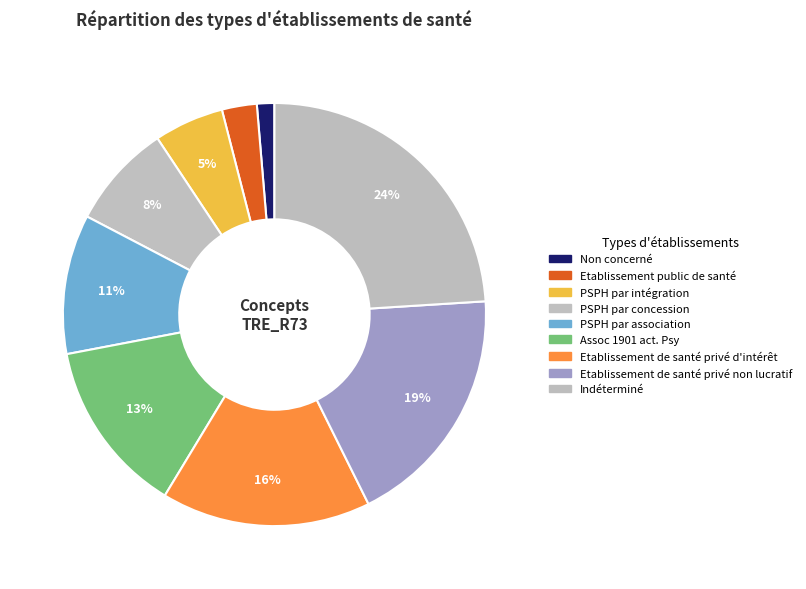

How many slices are in this pie chart?

9